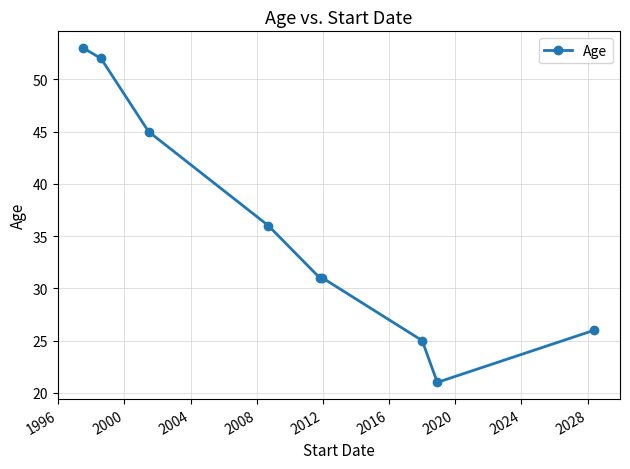

What is the difference between the second highest and minimum values?

31